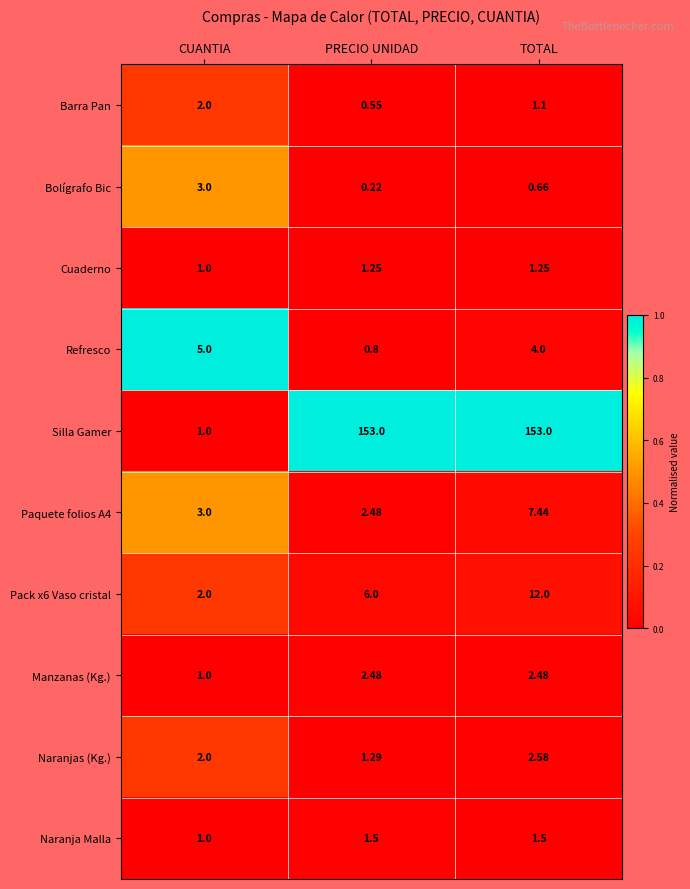

At which label is Pack x6 Vaso cristal closest to 7?

PRECIO UNIDAD